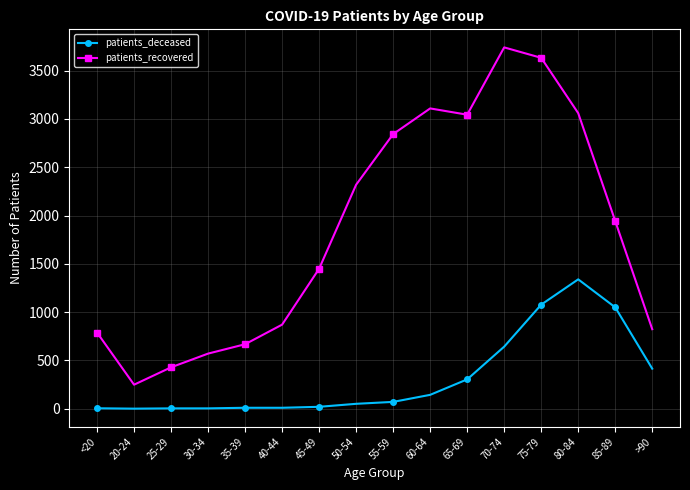

Is it true that patients_recovered equals 350 at 30-34?

False